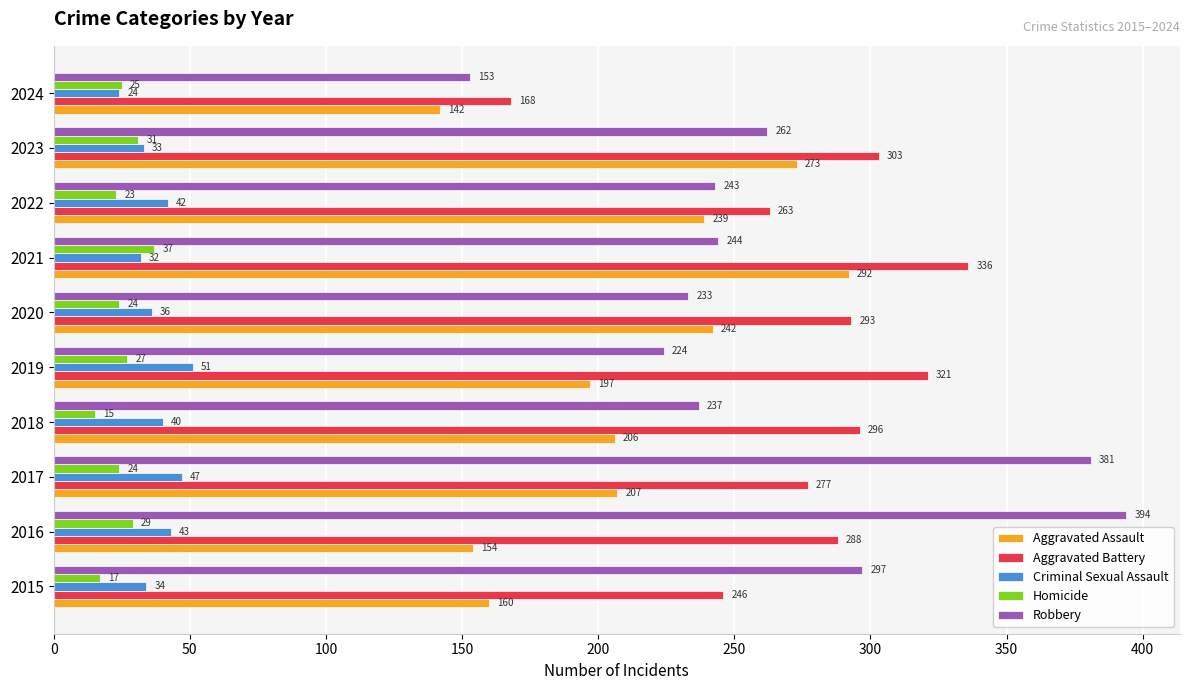

What is the highest value of the Aggravated Battery series?

336